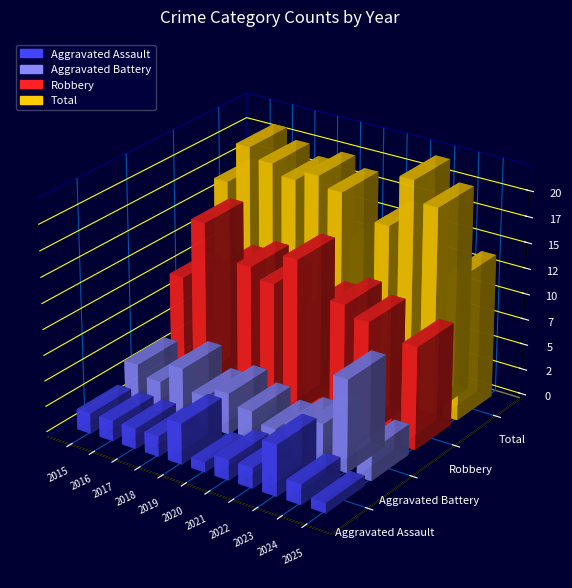

Reading left to right, what are all the values shown in this chart?

Aggravated Assault: 2015=2	2016=2	2017=2	2018=2	2019=4	2020=1	2021=2	2022=2	2023=5	2024=2	2025=1
Aggravated Battery: 2015=4	2016=3	2017=5	2018=3	2019=4	2020=3	2021=2	2022=3	2023=4	2024=9	2025=3
Robbery: 2015=10	2016=16	2017=12	2018=13	2019=12	2020=15	2021=11	2022=12	2023=11	2024=7	2025=10
Total: 2015=17	2016=21	2017=20	2018=19	2019=20	2020=19	2021=15	2022=17	2023=22	2024=20	2025=14